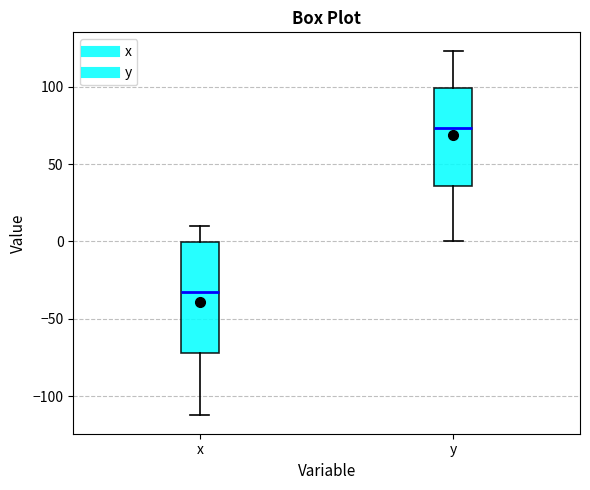

Comparing the boxes themselves (not the whiskers), which one is the tallest?

x